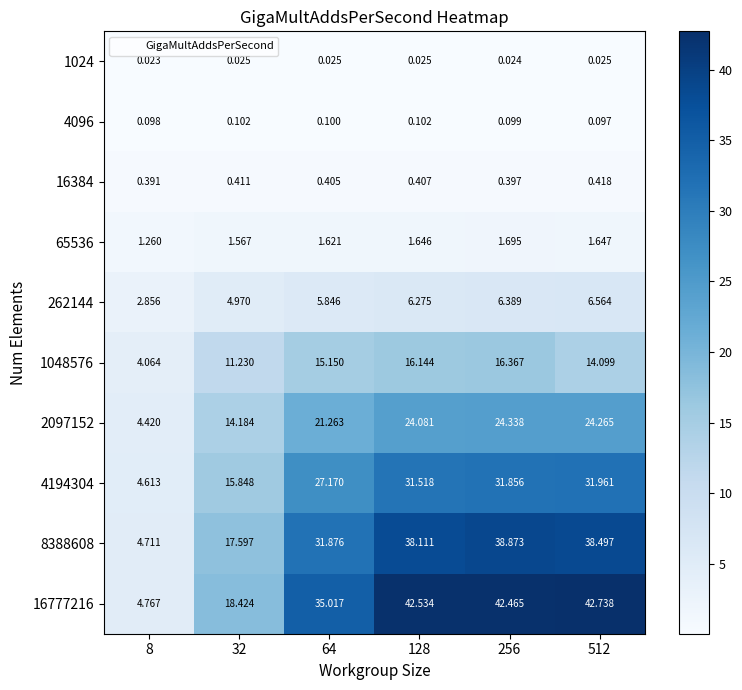

Which category has the highest value across all series?

512